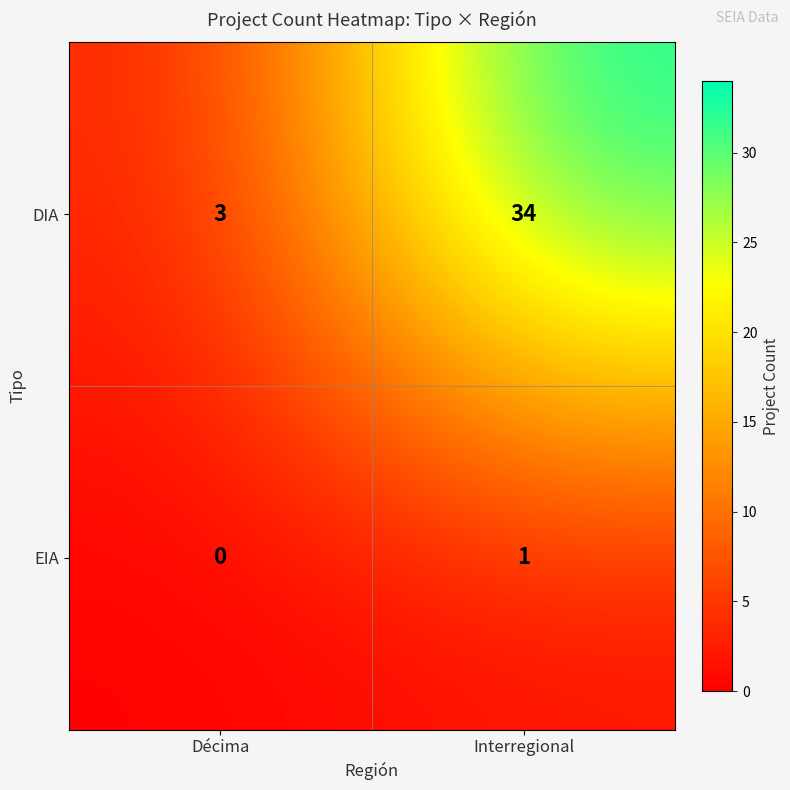

What is the spread (max minus min) of values at Interregional?

33